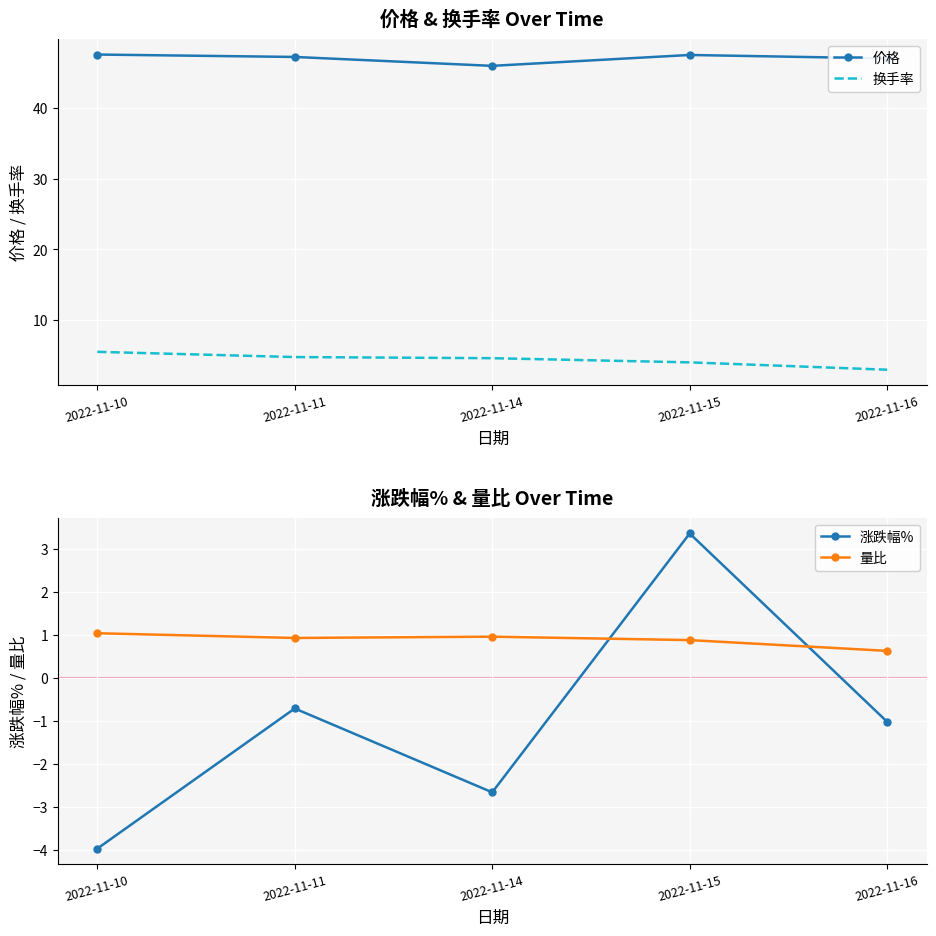

Reading right to left, list all the values displayed in this chart.

价格: 2022-11-16=47.0	2022-11-15=47.5	2022-11-14=46.0	2022-11-11=47.2	2022-11-10=47.5
换手率: 2022-11-16=3.0	2022-11-15=4.0	2022-11-14=4.6	2022-11-11=4.8	2022-11-10=5.5
涨跌幅%: 2022-11-16=-1.0	2022-11-15=3.4	2022-11-14=-2.7	2022-11-11=-0.7	2022-11-10=-4.0
量比: 2022-11-16=0.6	2022-11-15=0.9	2022-11-14=0.9	2022-11-11=0.9	2022-11-10=1.0